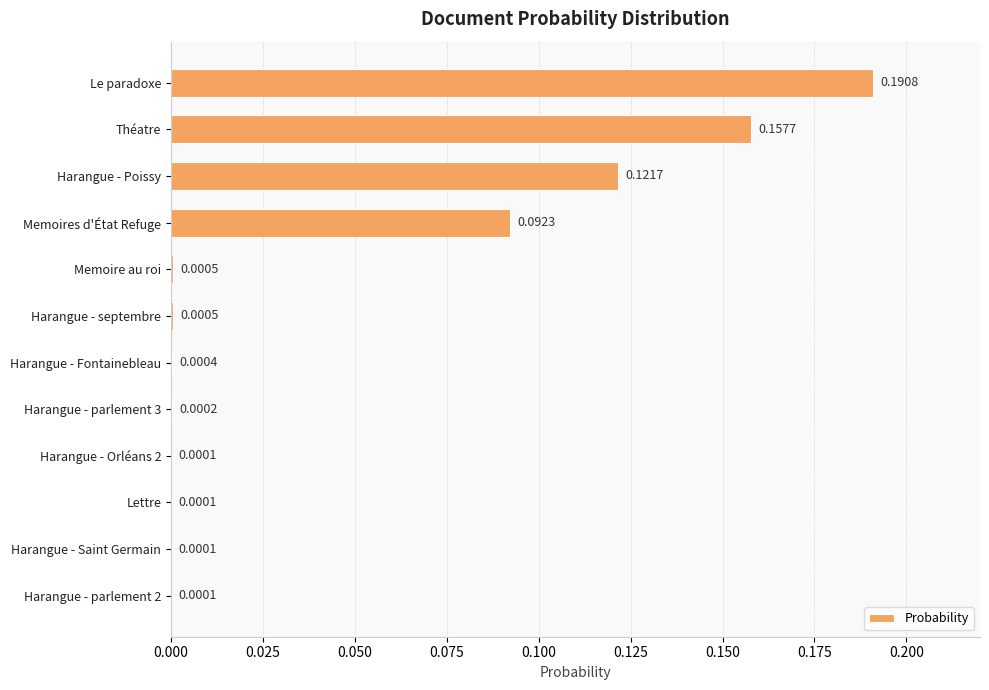

Which category has the highest value across all series?

Le paradoxe